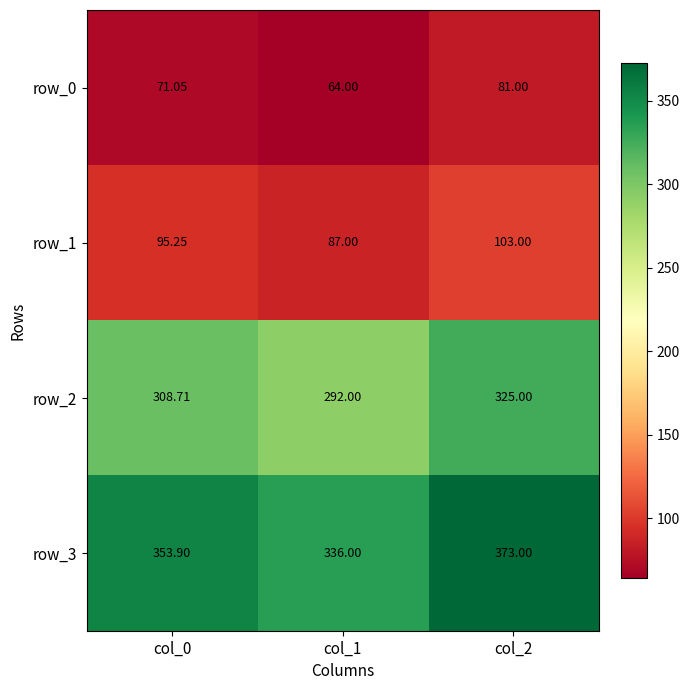

Is the value of row_1 at col_0 greater than the value of row_2 at col_2?

No